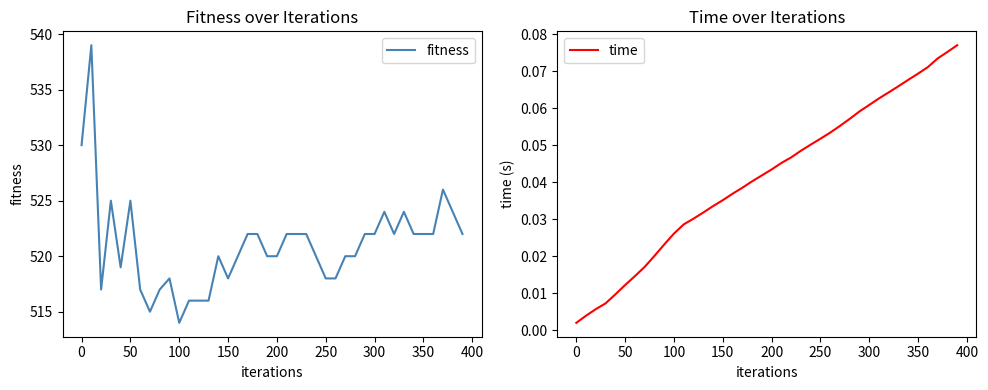

What is the difference between the second highest and second lowest values in the fitness series?

15